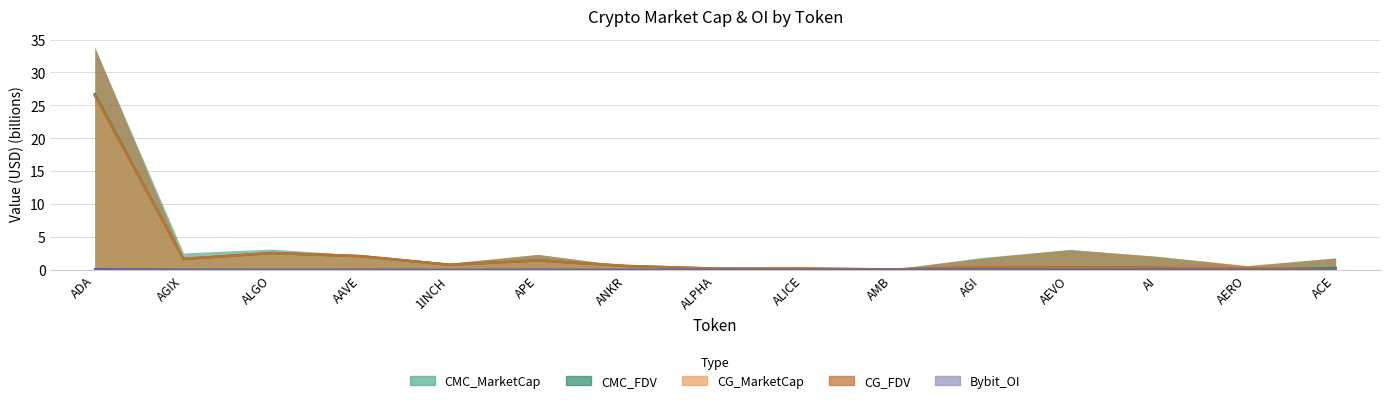

At which label does Bybit_OI reach its minimum?

AERO